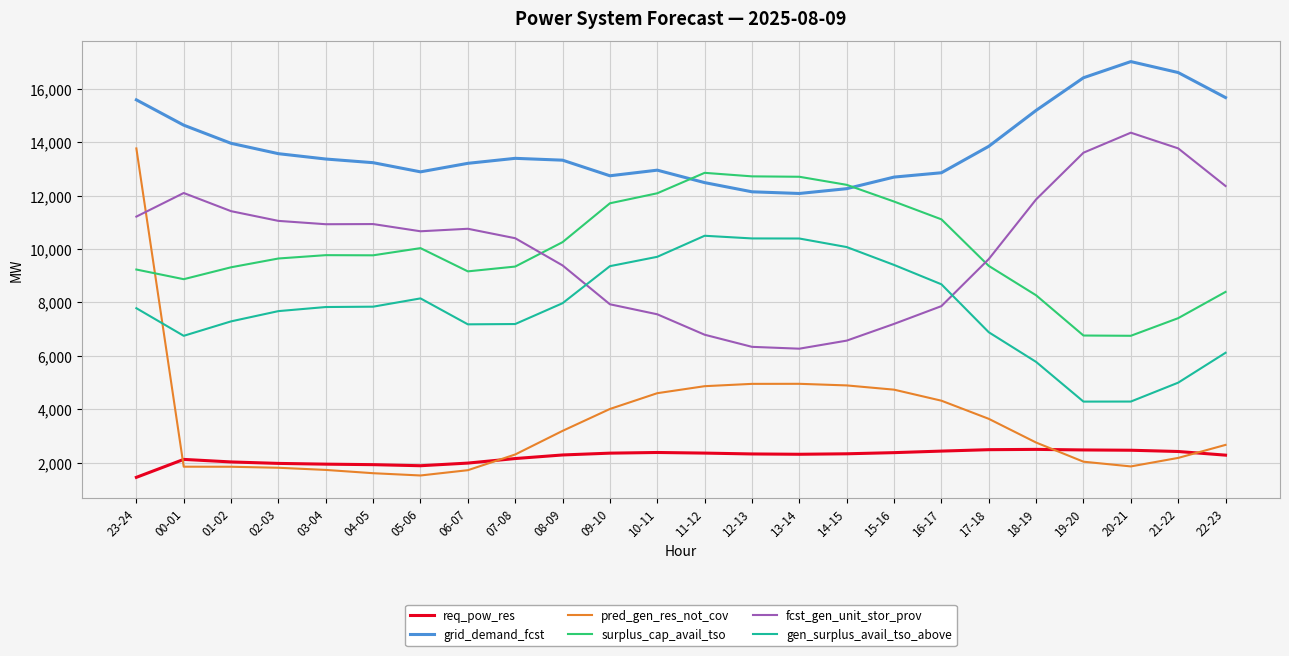

Which series has the largest total across all categories?

grid_demand_fcst